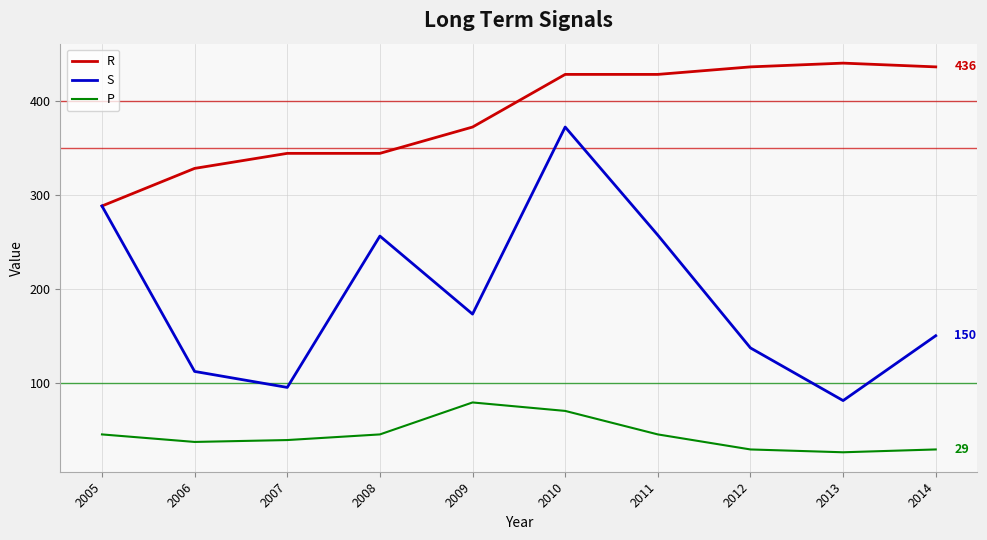

How many categories are shown in the chart?

10